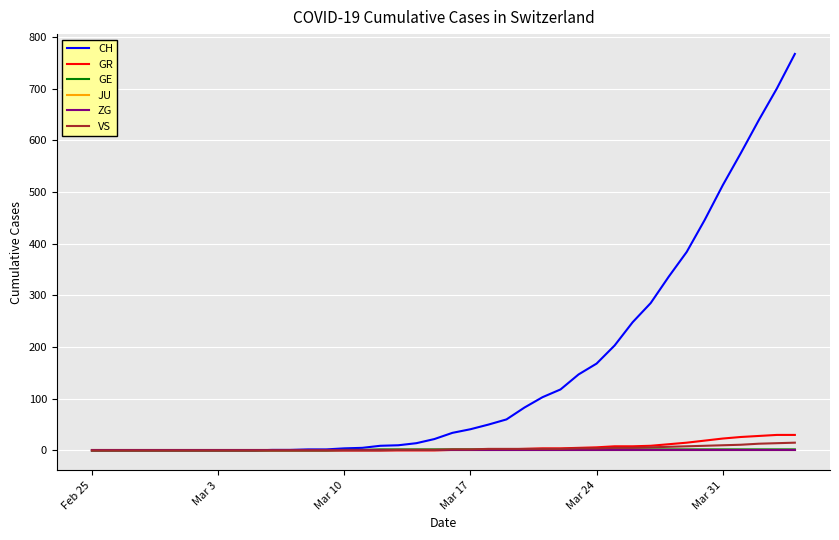

True or false: GR has more than 2 interior local peaks.

False